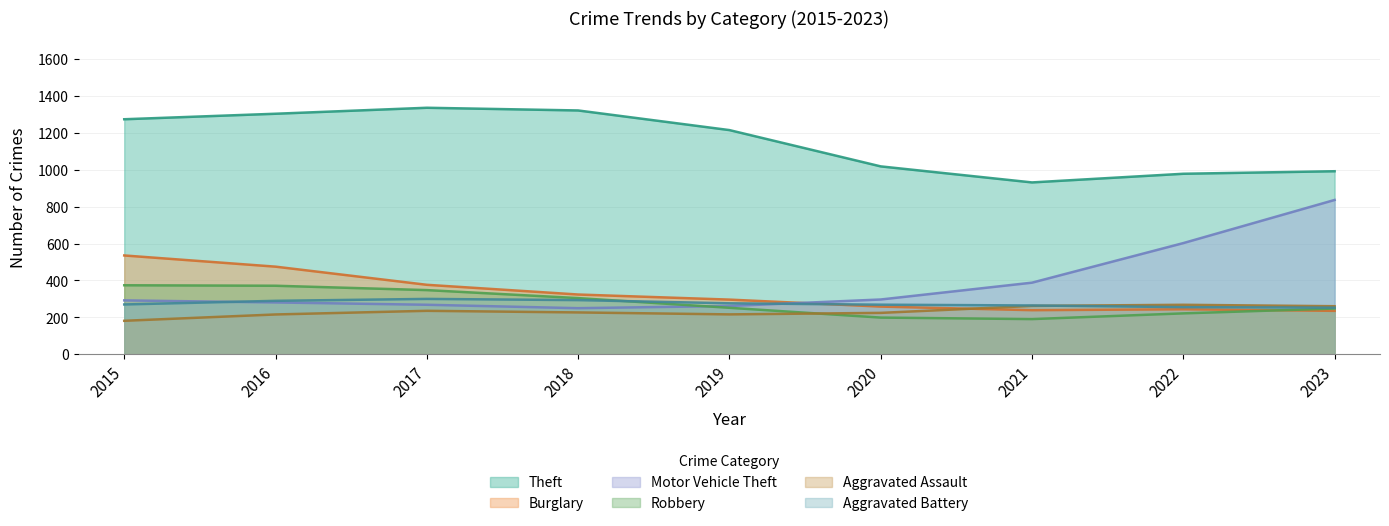

What is the minimum value for Burglary?

235.1